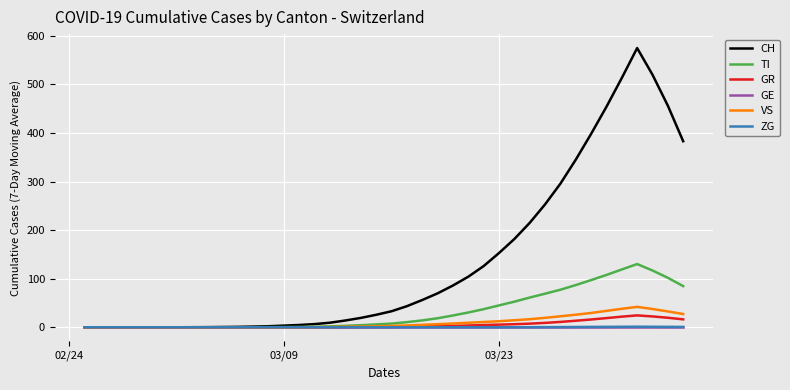

At how many categories does at least one series exceed 348?

7